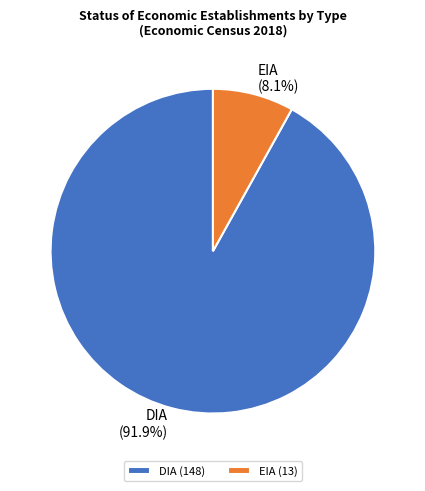

To the nearest percent, what is the combined percentage of DIA and EIA?

100%